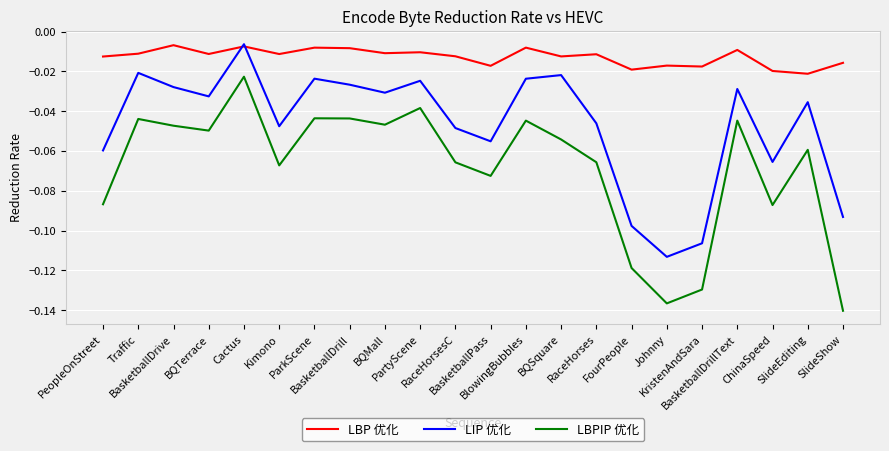

List the series in order of their overall mean, highest first.

LBP 优化, LIP 优化, LBPIP 优化